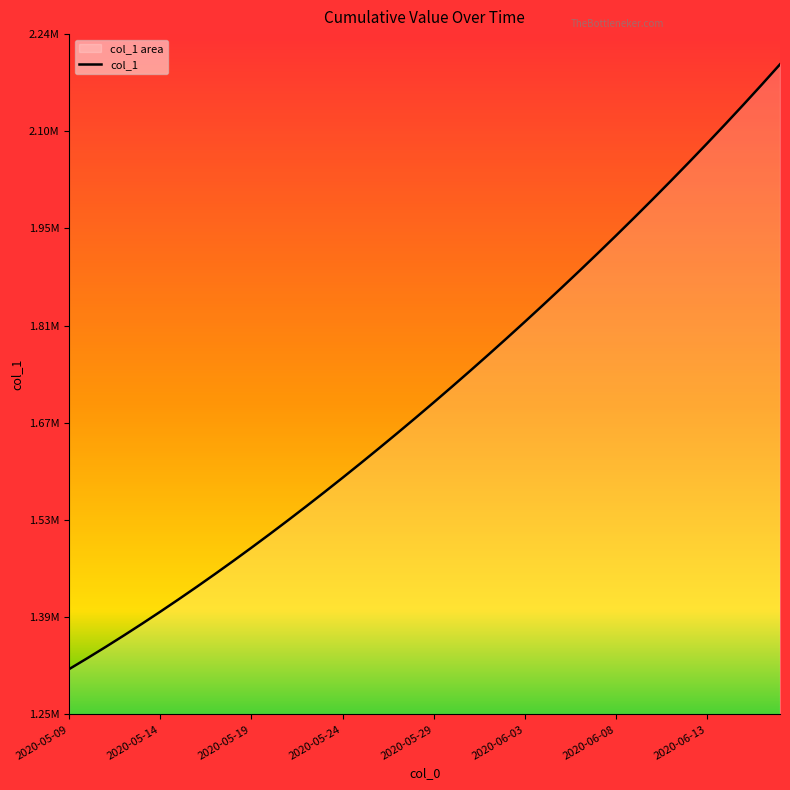

Does the chart have visible grid lines?

No